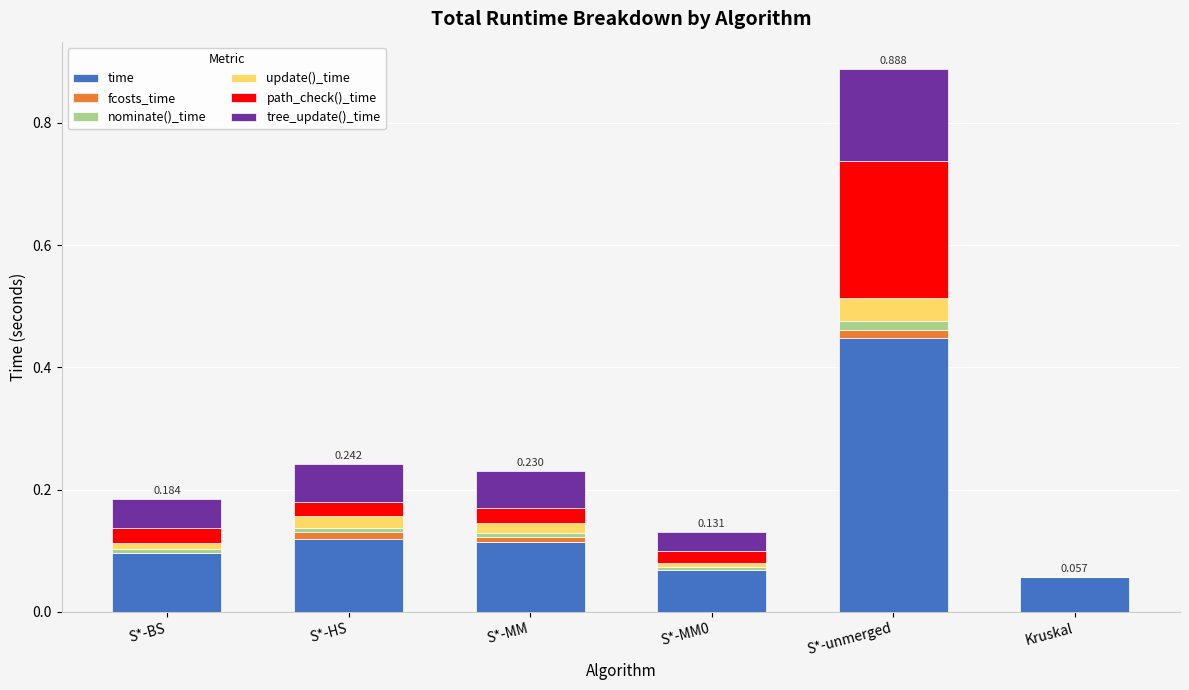

At which category is the sum across all series the highest?

S*-unmerged